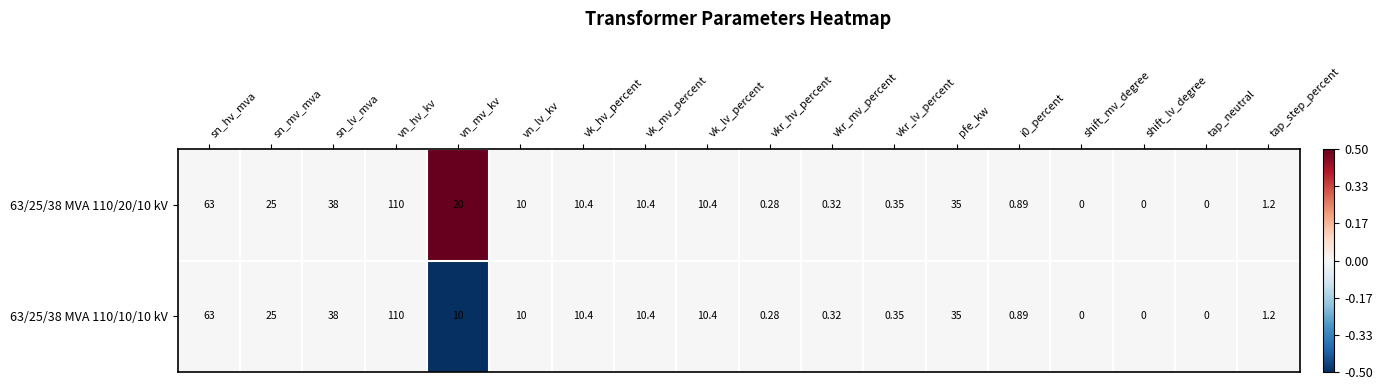

At which category is the sum across all series the highest?

vn_hv_kv